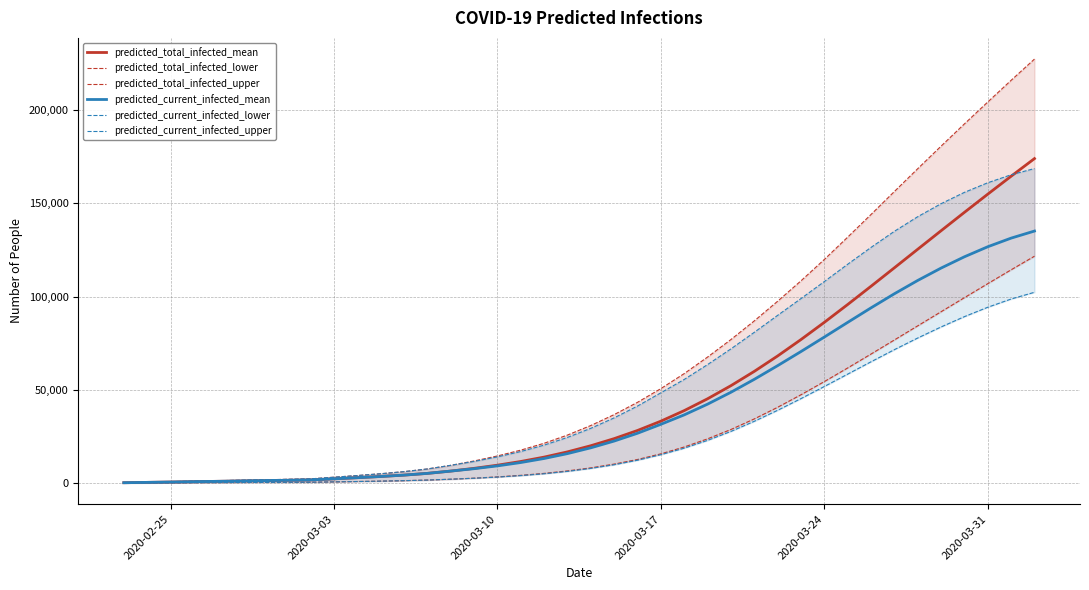

What position from the right is 2020-03-10?

24